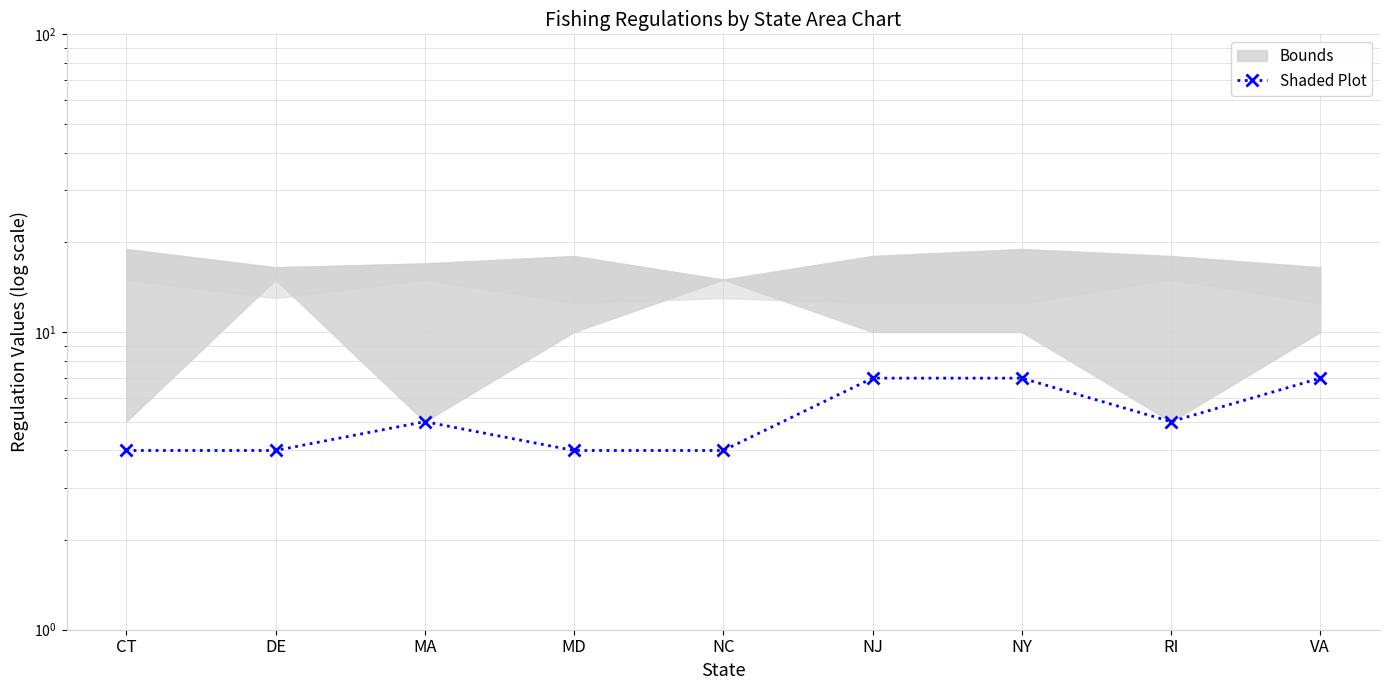

List the labels in order of value, smallest first.

CT, DE, MD, NC, MA, RI, NJ, NY, VA